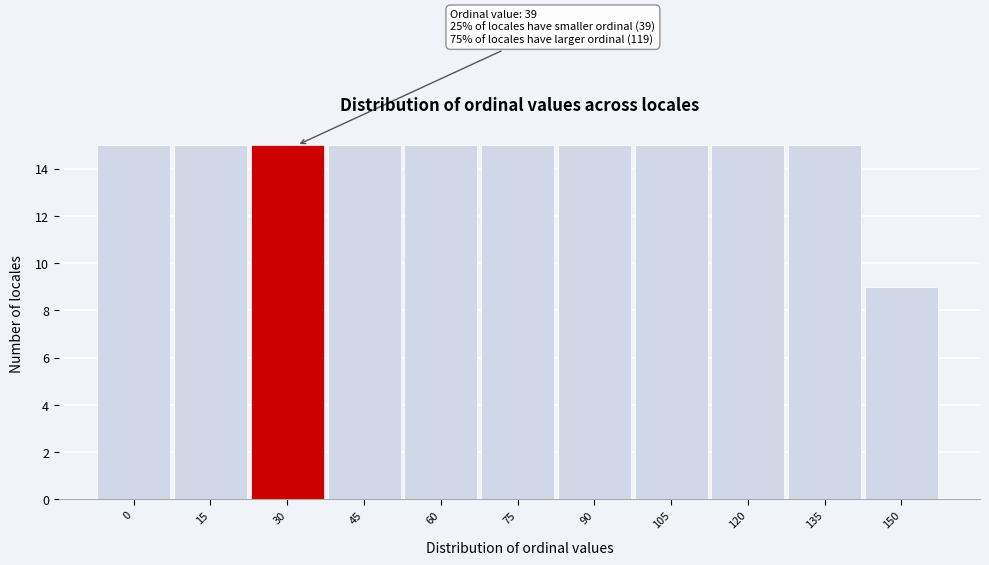

Reading left to right, list all the values displayed in this chart.

15	15	15	15	15	15	15	15	15	15	9